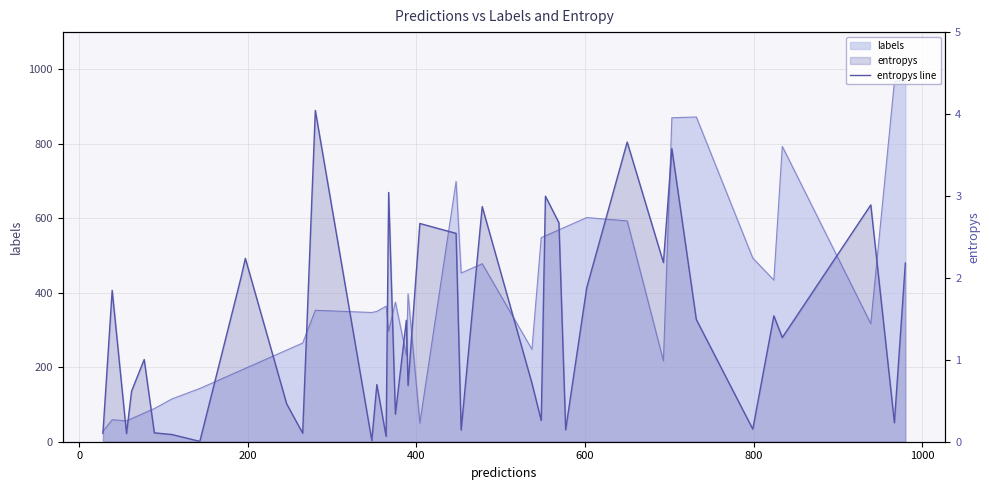

How many values are below 1?

19